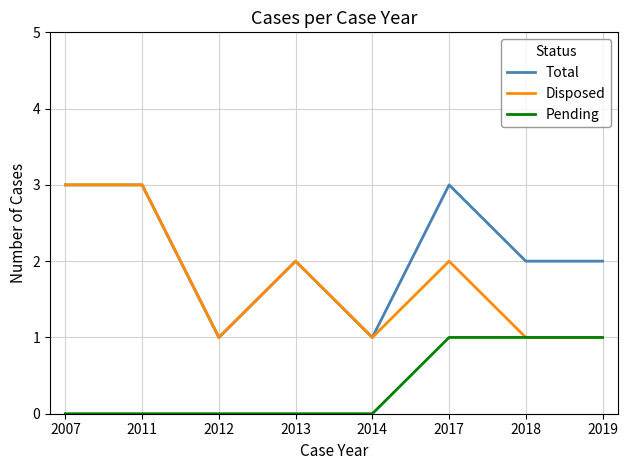

Reading left to right, what are all the values shown in this chart?

Total: 3	3	1	2	1	3	2	2
Disposed: 3	3	1	2	1	2	1	1
Pending: 0	0	0	0	0	1	1	1